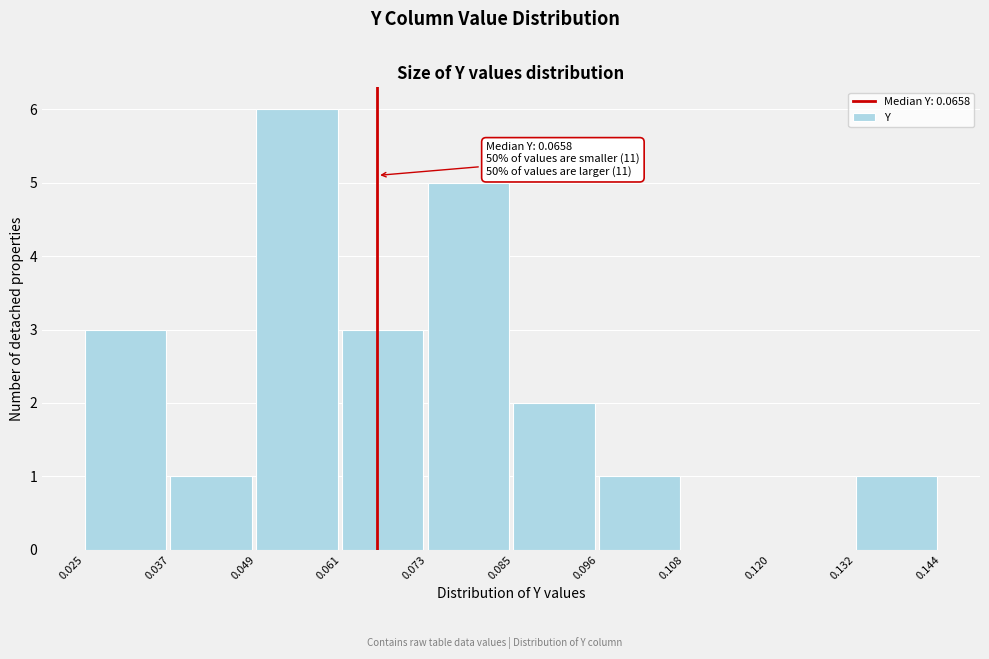

Which range on the x-axis has the tallest bar?

0.049 to 0.061